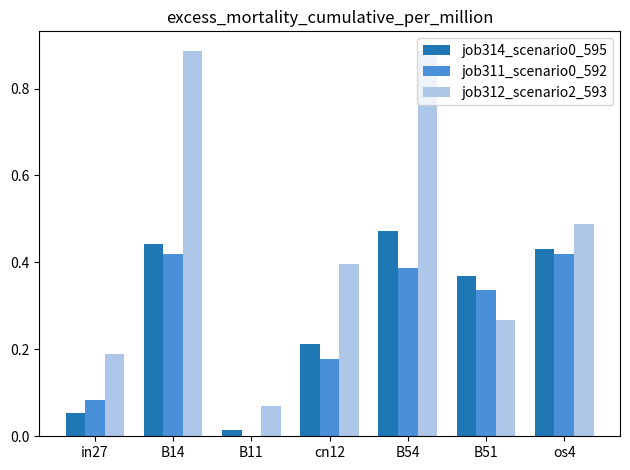

What is the sum of all job312_scenario2_593 values?

3.2